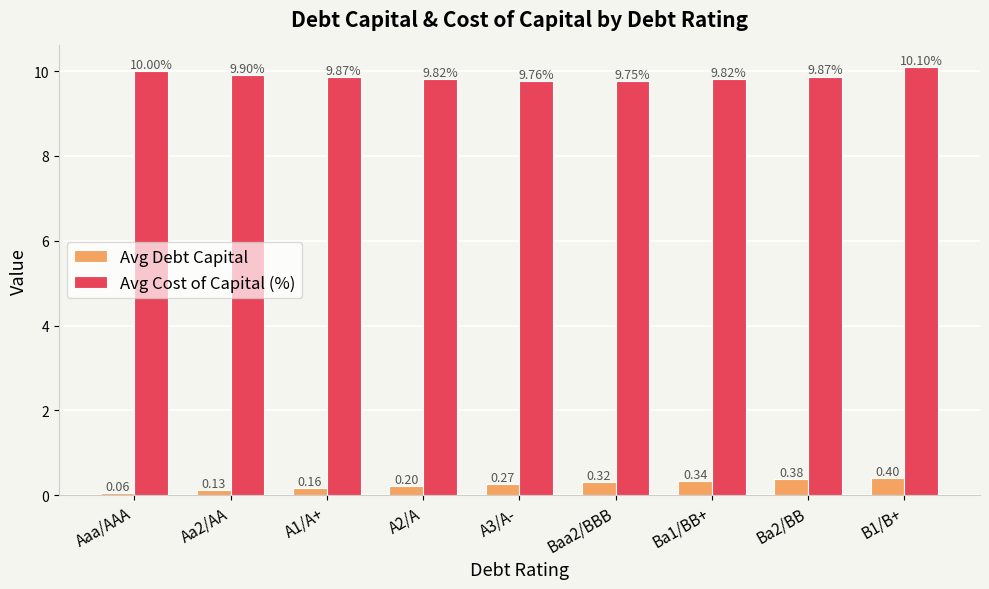

The value of Avg Cost of Capital (%) at A1/A+ is 9.9. True or false?

True